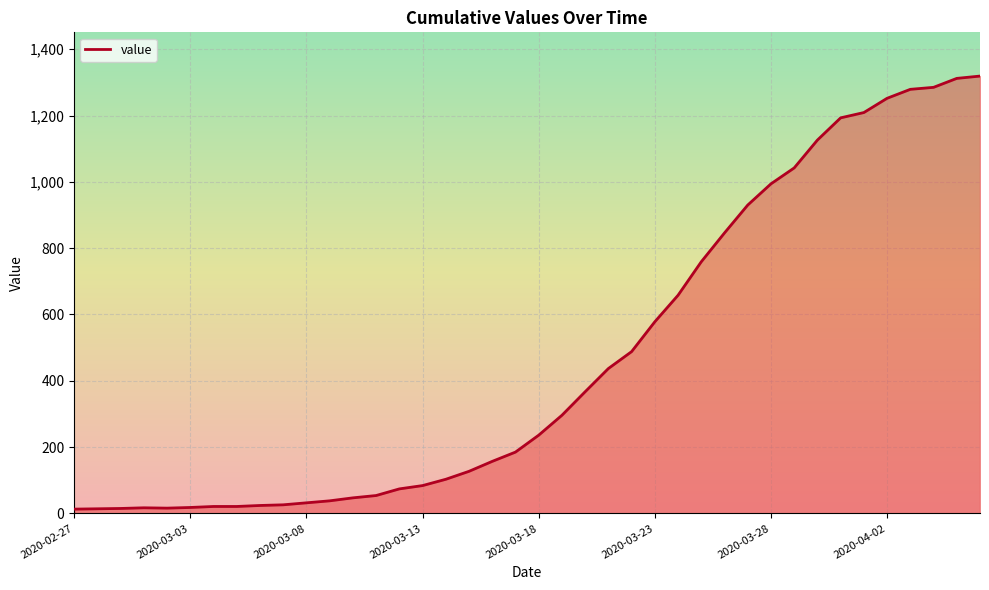

What is the difference between the maximum and minimum values?

1306